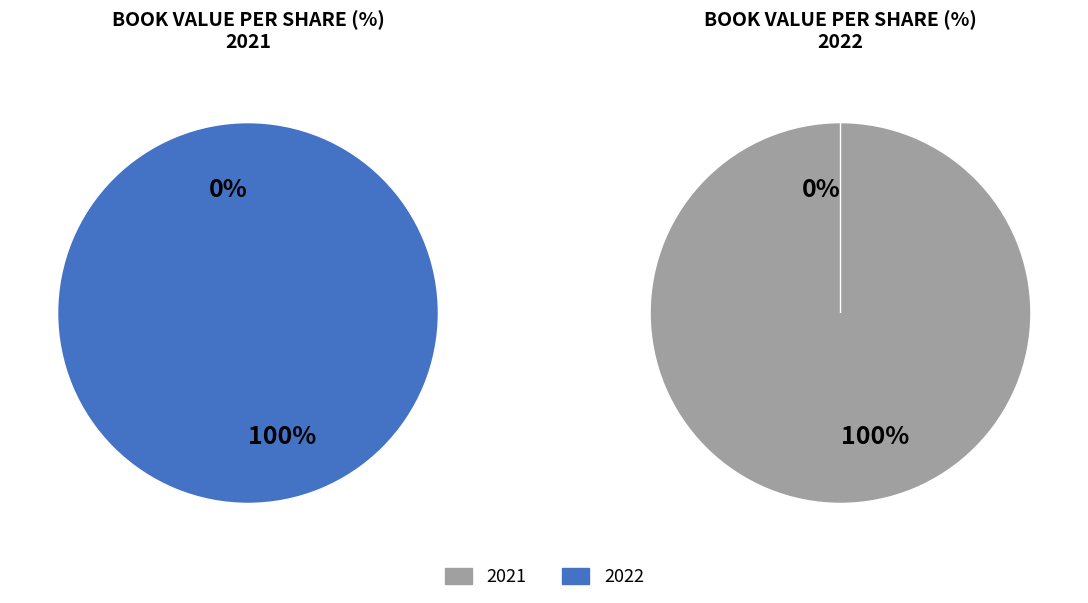

What is the largest slice in the pie chart?

2022